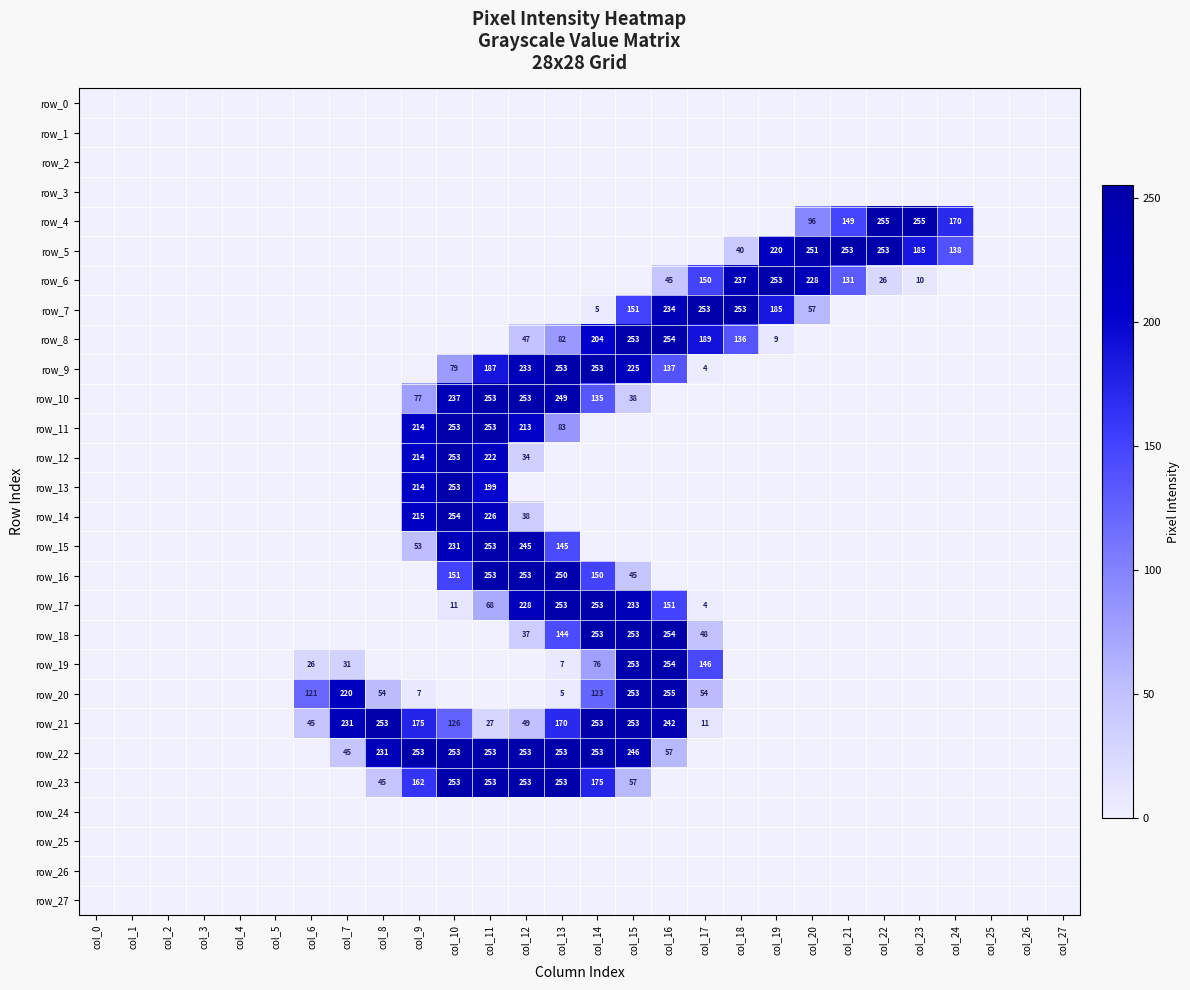

The row_11 series shows -121 at col_24. True or false?

False